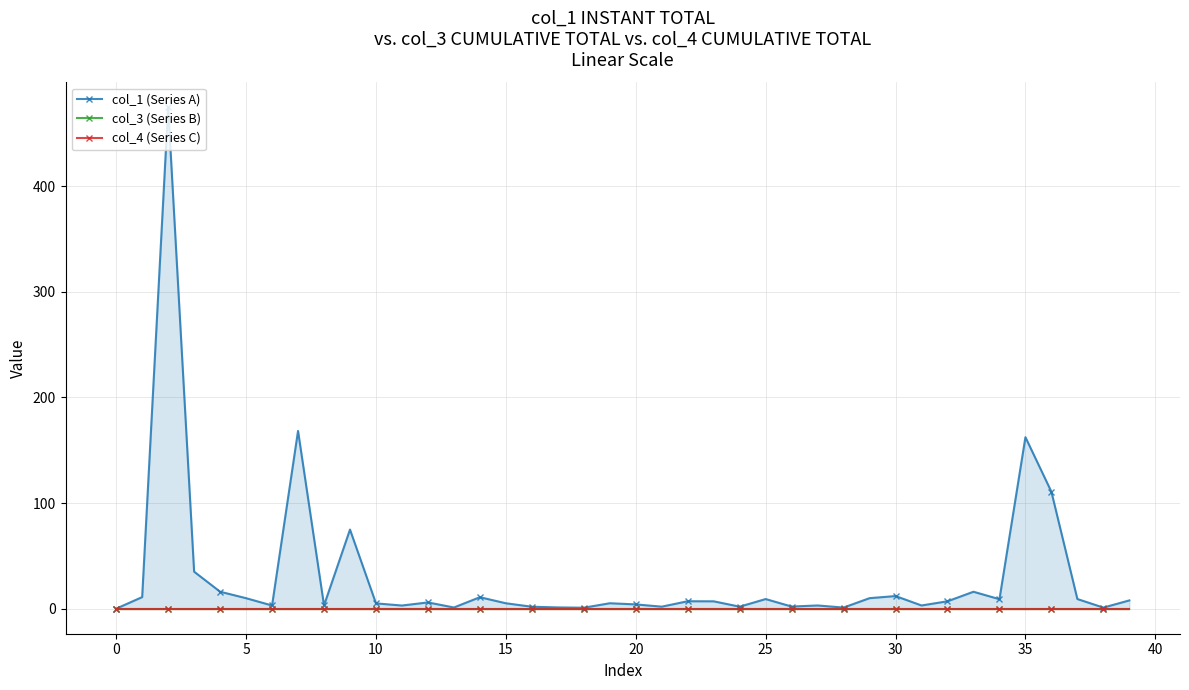

The value of col_3 (Series B) at 25 is 0.0. True or false?

True